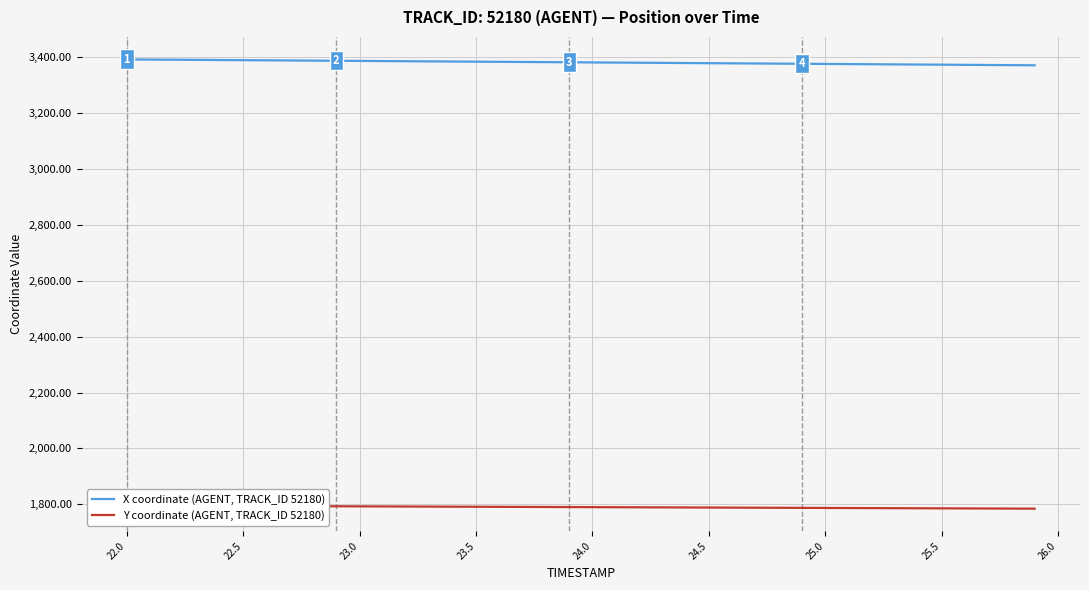

How many lines are shown in the chart?

2